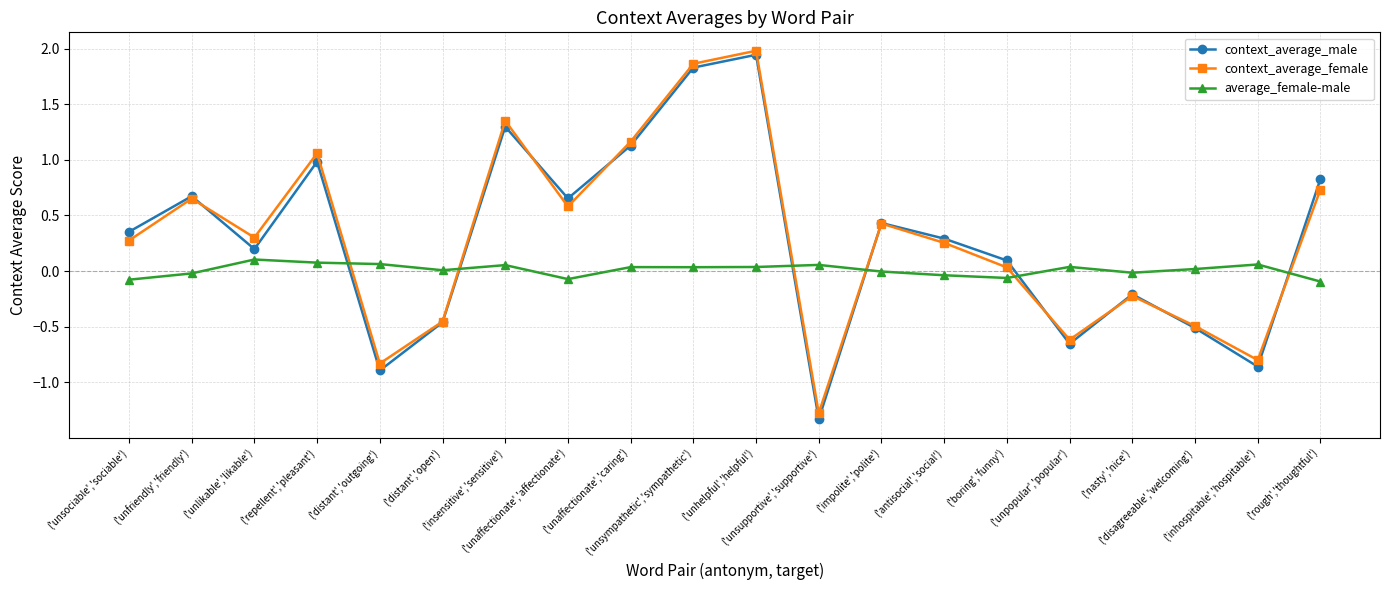

What is the difference between the context_average_male values at ('unsympathetic','sympathetic') and ('antisocial','social')?

1.5